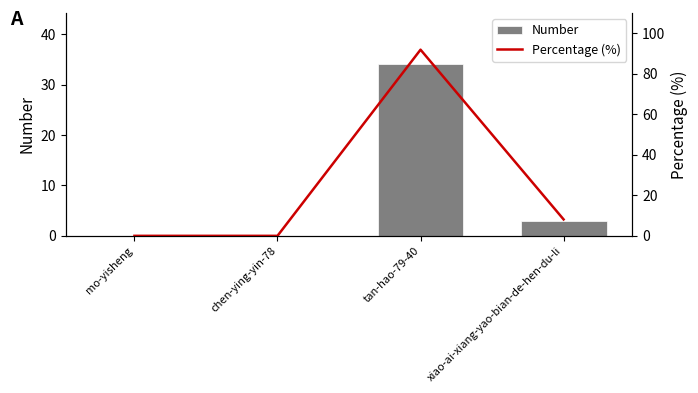

At which category is the sum across all series the highest?

tan-hao-79-40